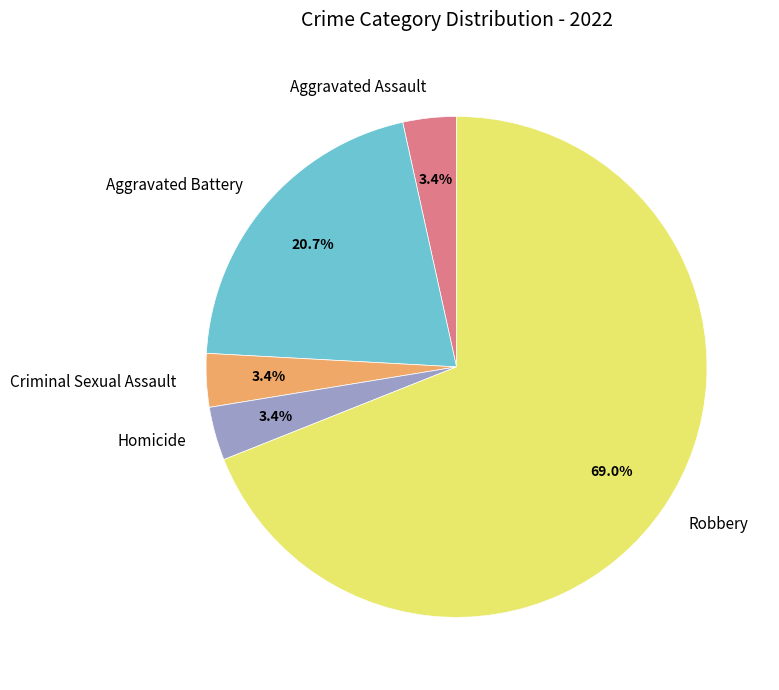

The Aggravated Assault slice represents 3% of the pie. True or false?

True